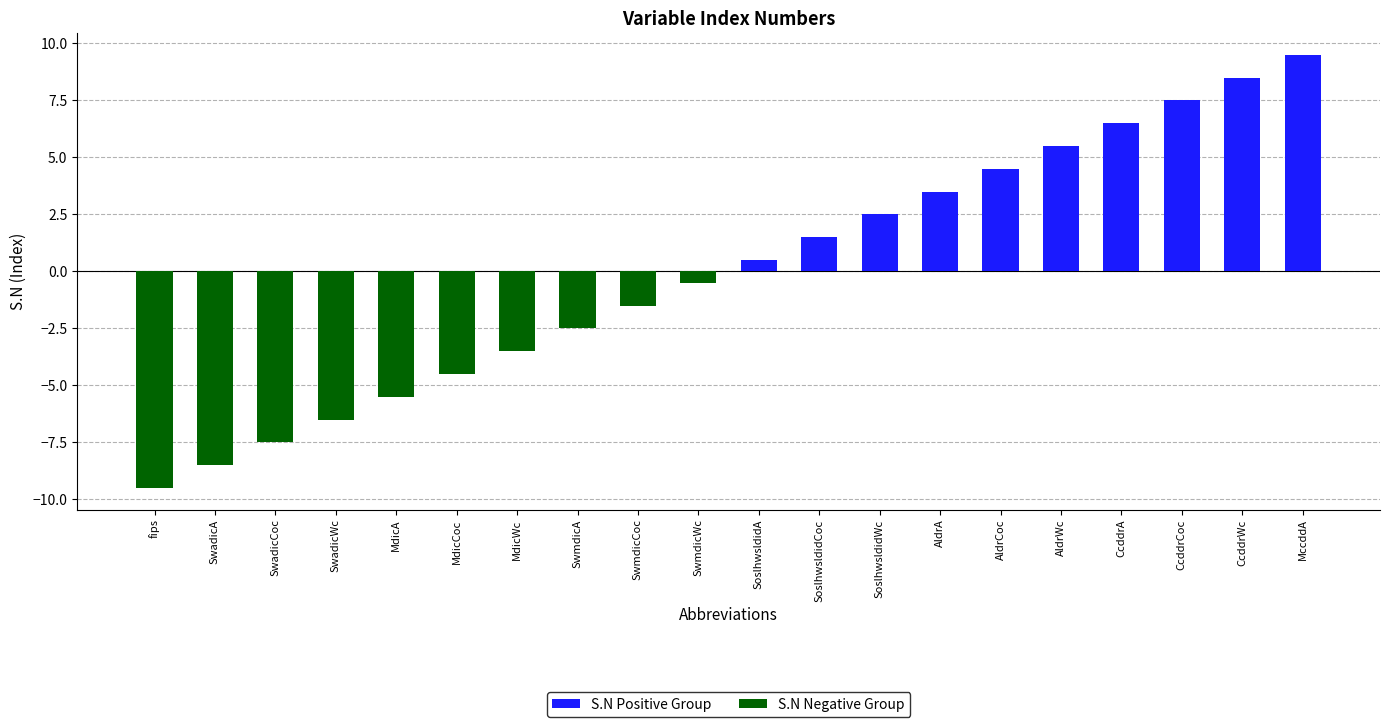

Are the bars horizontal?

No